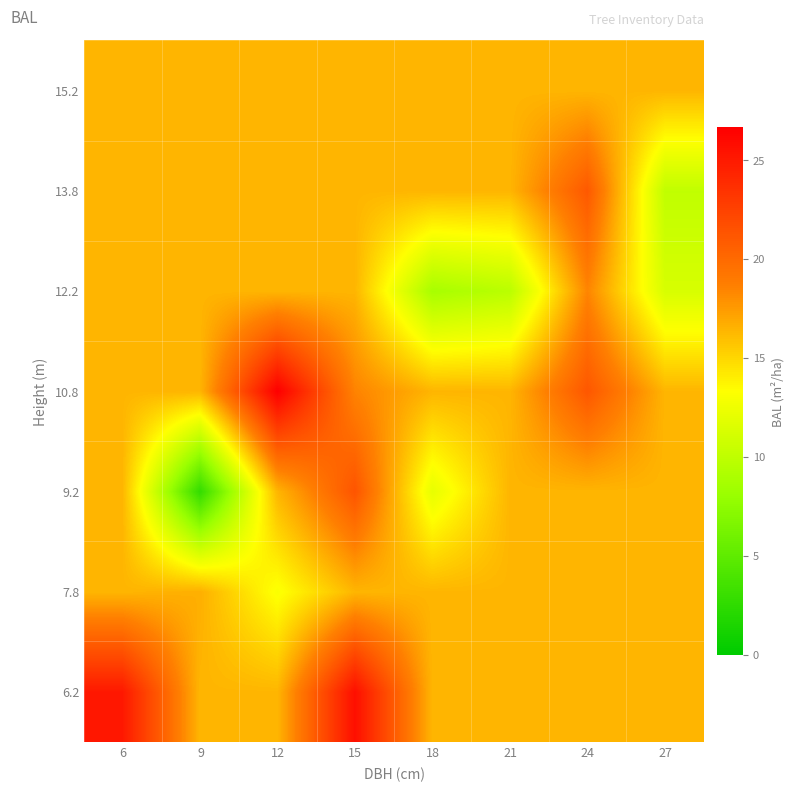

At how many categories does at least one series exceed 25?

3